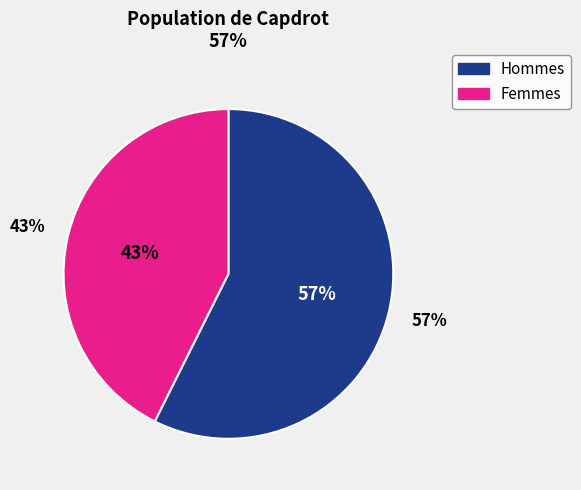

Is it true that 21 is 1% of the pie?

False